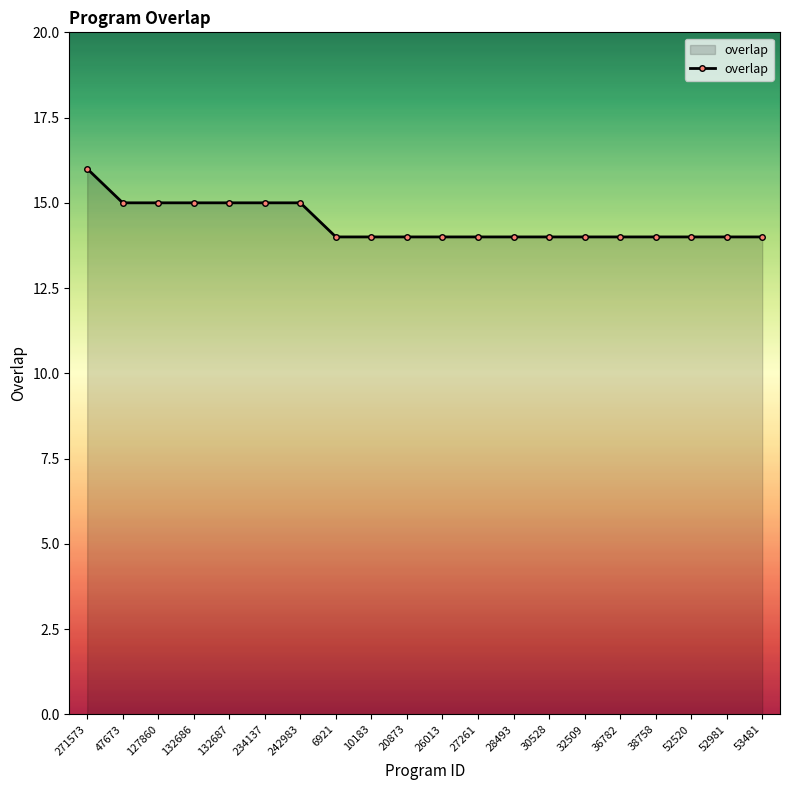

What is the ratio of the value at 30528 to the value at 28493?

1.0